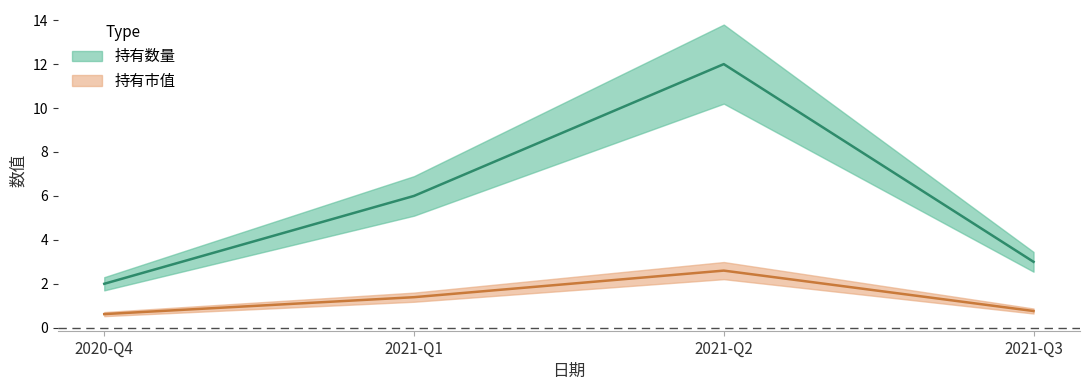

Is it true that 持有数量 equals 2.6 at 2021-Q2?

False